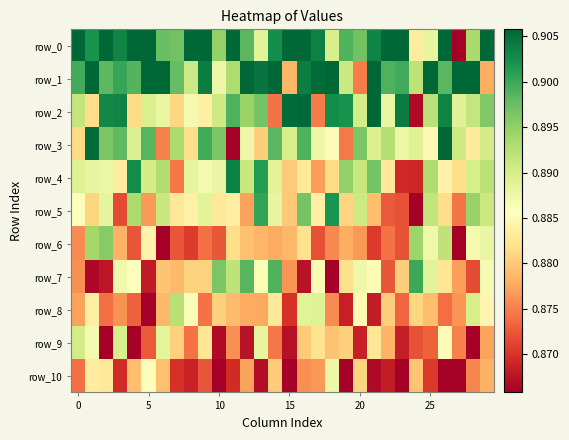

Count the row_9 values in the range 0 to 1.

30